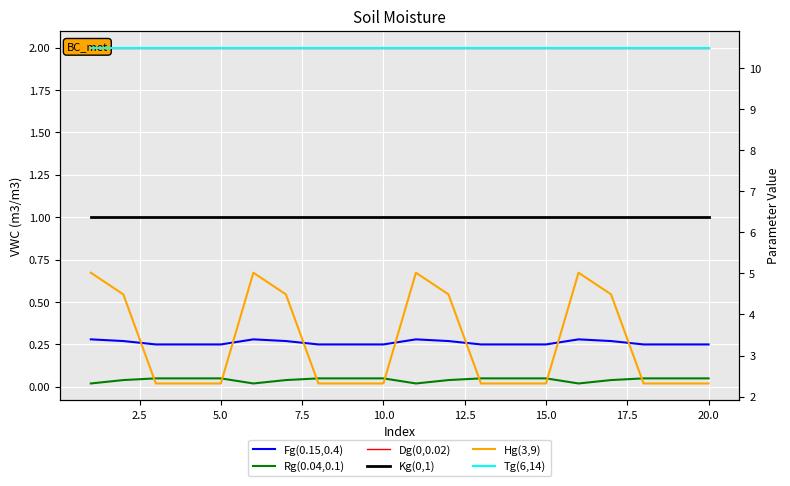

Is it true that Dg(0,0.02) equals 2.0 at 5.0?

True